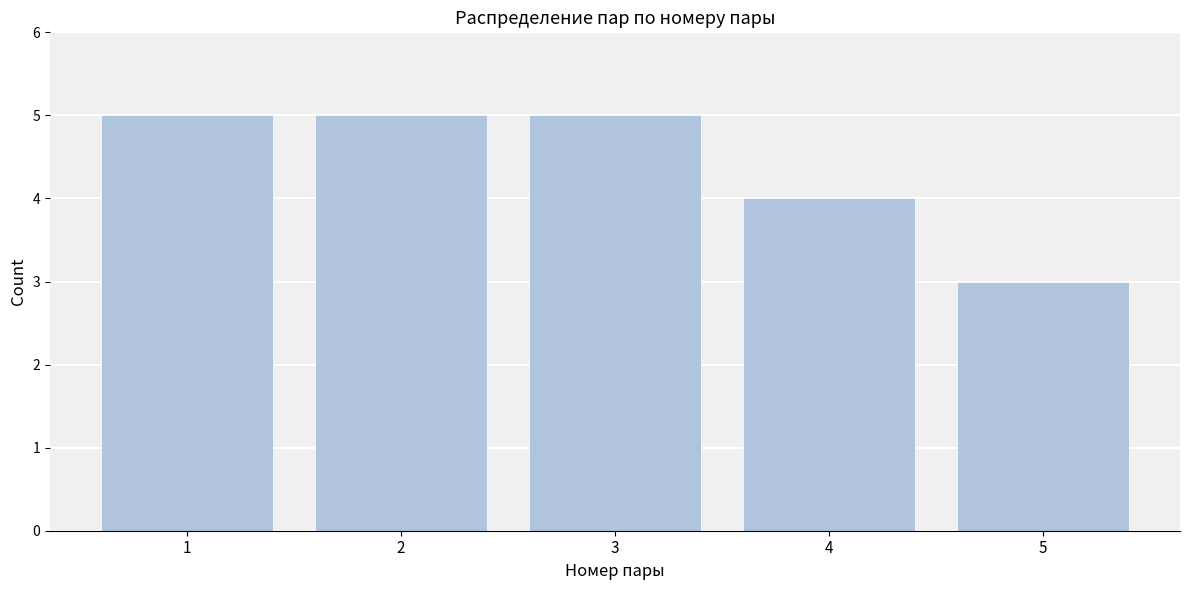

Reading right to left, what are all the values shown in this chart?

5=3	4=4	3=5	2=5	1=5